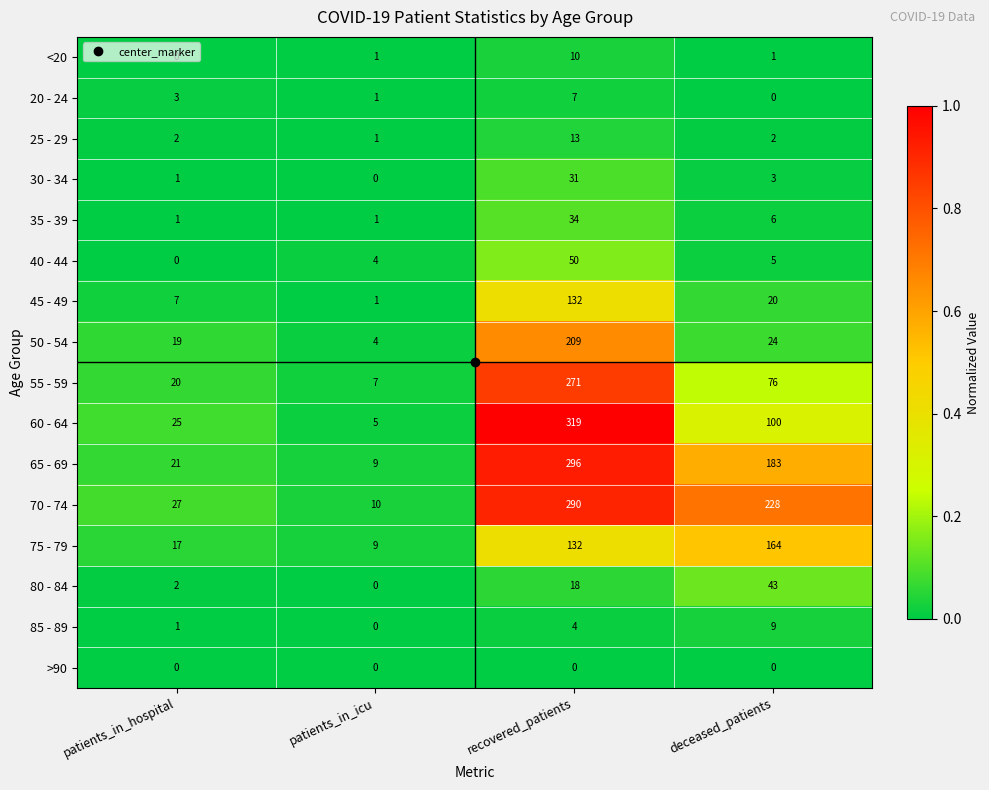

What is the total value across all series at deceased_patients?

864